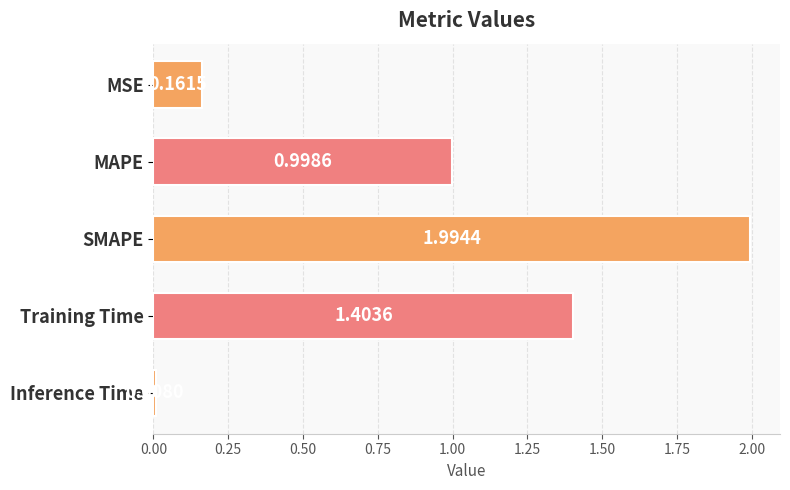

What is the label of the 1st bar from the bottom?

Inference Time